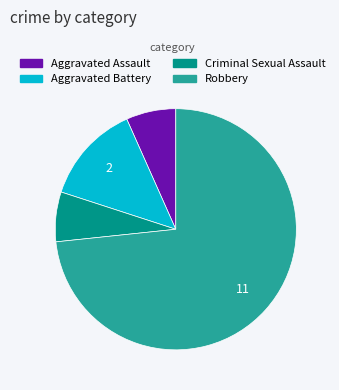

How many segments does this pie chart have?

4